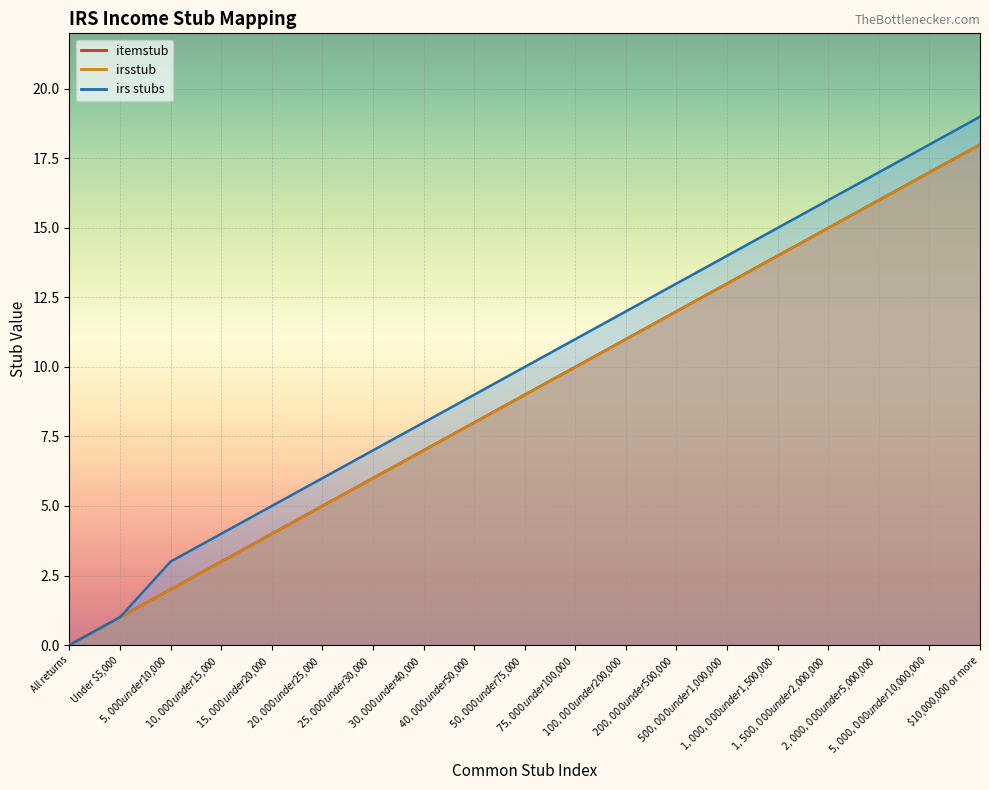

True or false: itemstub has more than 2 points higher than both neighbors.

False